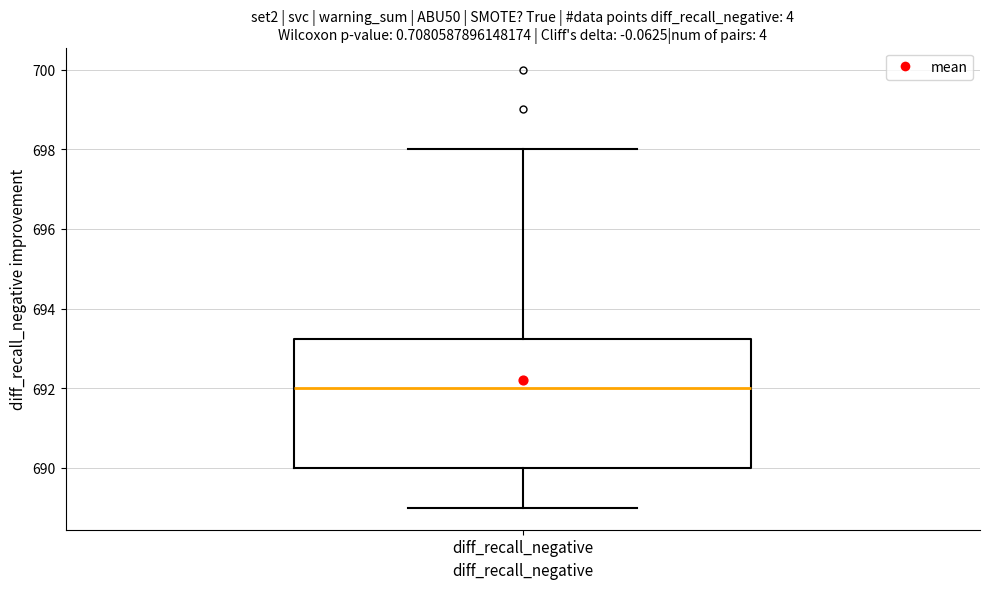

Read this box plot against the y-axis: the position of the median line, the range covered by the box, and the ends of both whiskers. The values are not printed on the chart, so give them approximately, as read against the axis.

median 692.0, box 690.0 to 693.2, whiskers 689.0 to 698.0